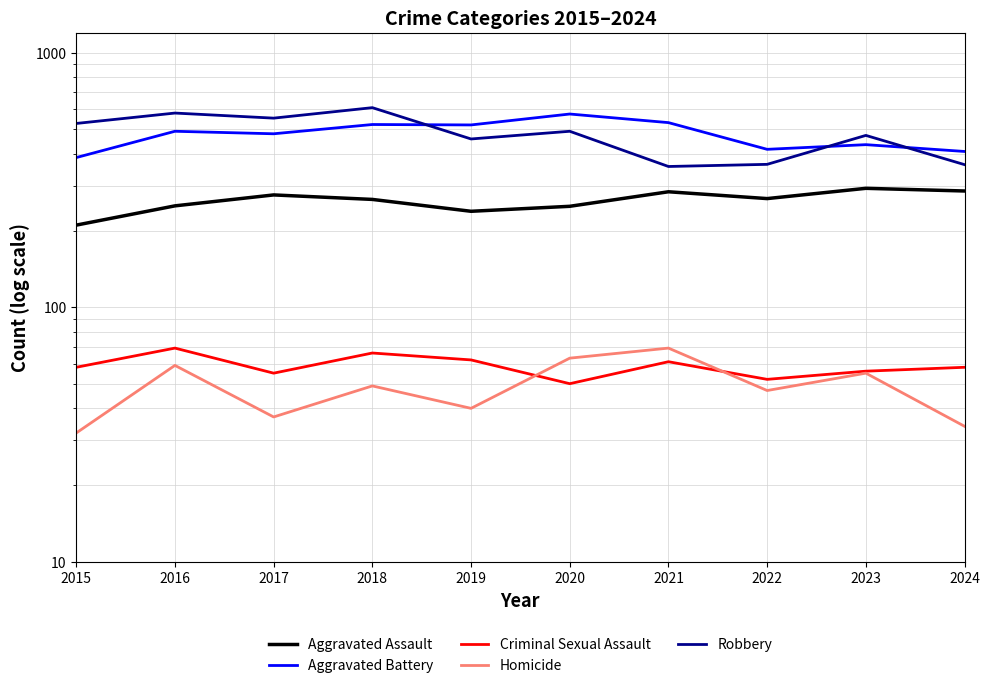

What is the spread (max minus min) of values at 2023?

418